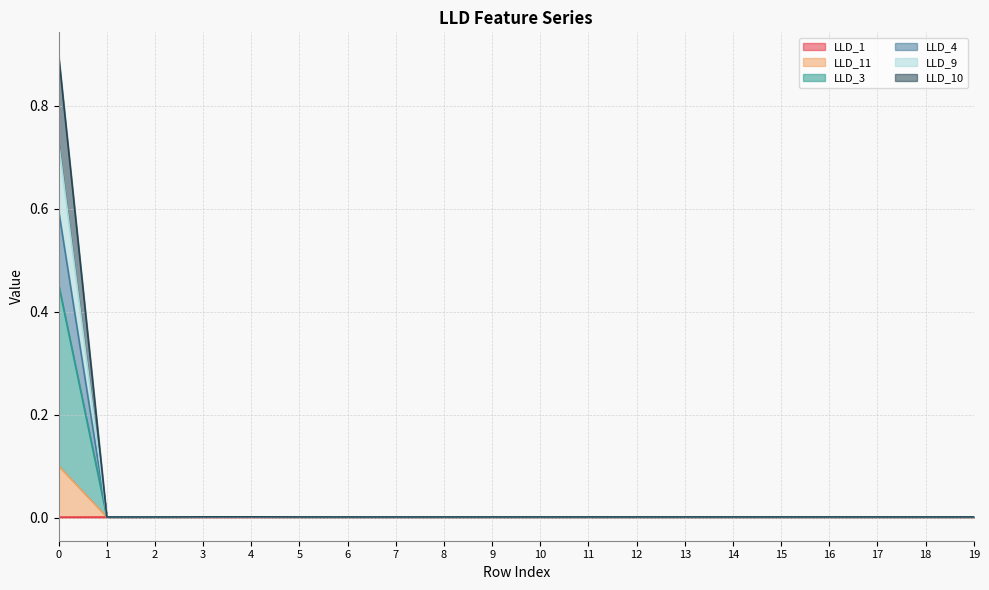

Does the chart have visible grid lines?

Yes